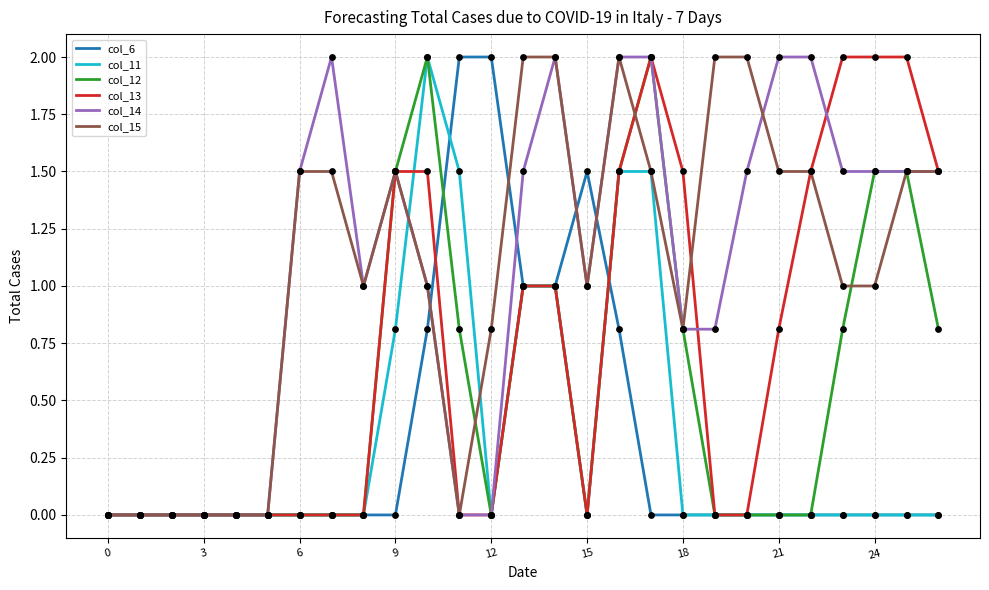

What are all the series names shown in the legend?

col_6, col_11, col_12, col_13, col_14, col_15